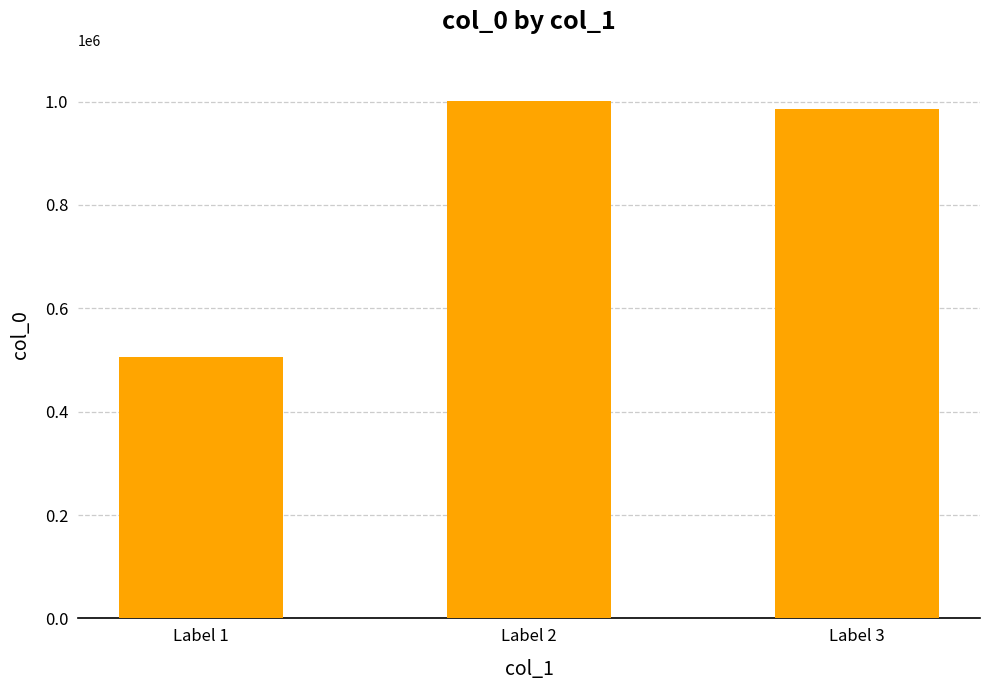

Reading left to right, transcribe all the data shown in this chart.

Label 1=505861	Label 2=1000339	Label 3=985841